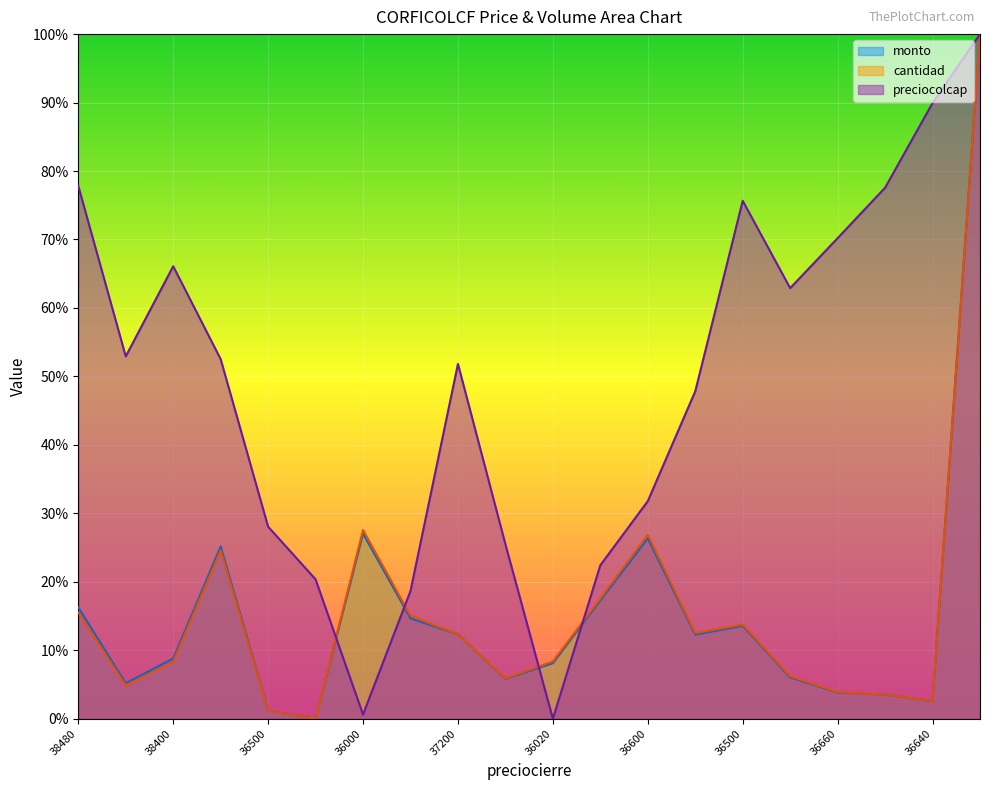

What are all the series names shown in the legend?

monto, cantidad, preciocolcap